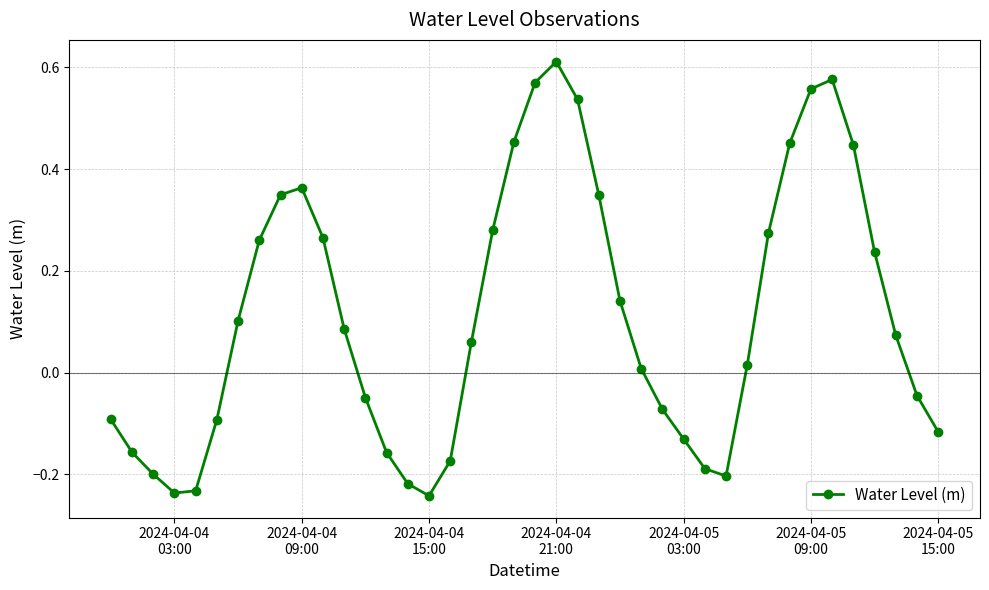

How many points are higher than both their immediate neighbors (excluding endpoints)?

3